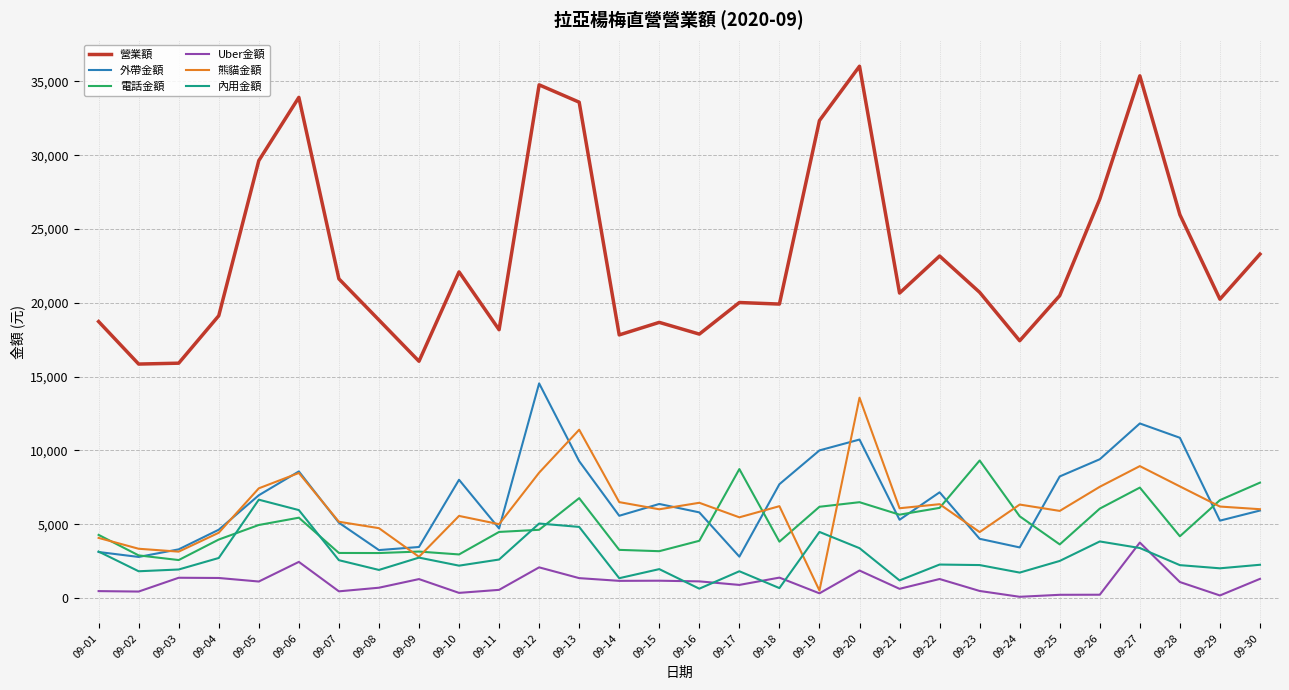

Which series has the largest range (max minus min)?

營業額